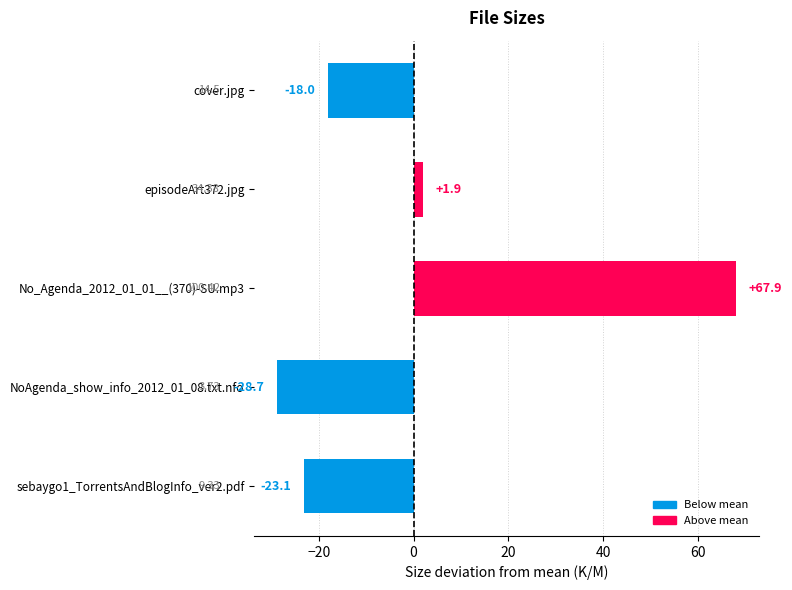

At which label is the value closest to 19?

episodeArt372.jpg